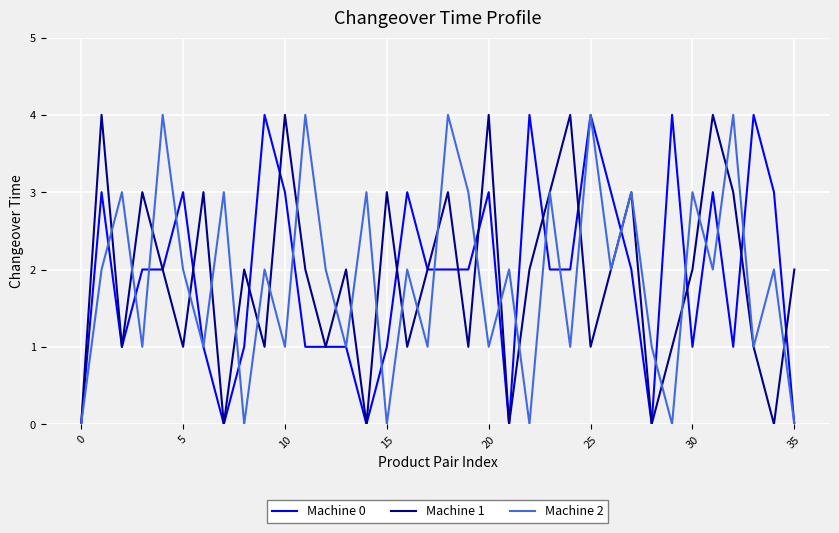

What are all the series names shown in the legend?

Machine 0, Machine 1, Machine 2